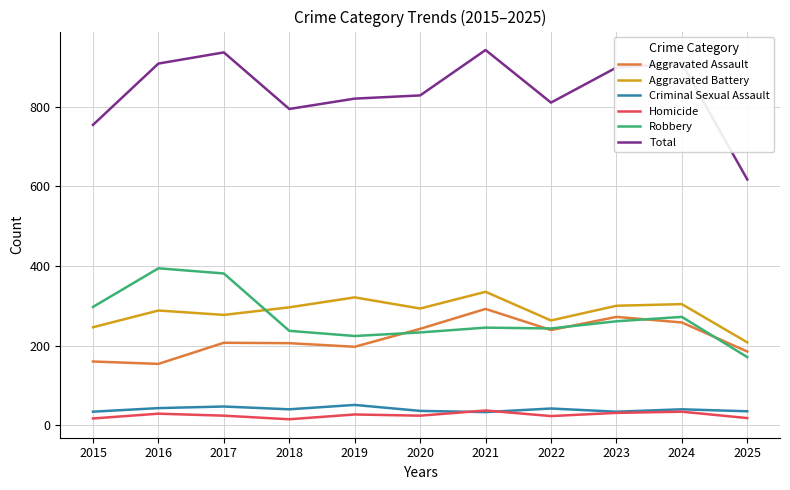

True or false: Criminal Sexual Assault and Robbery intersect in this chart.

False